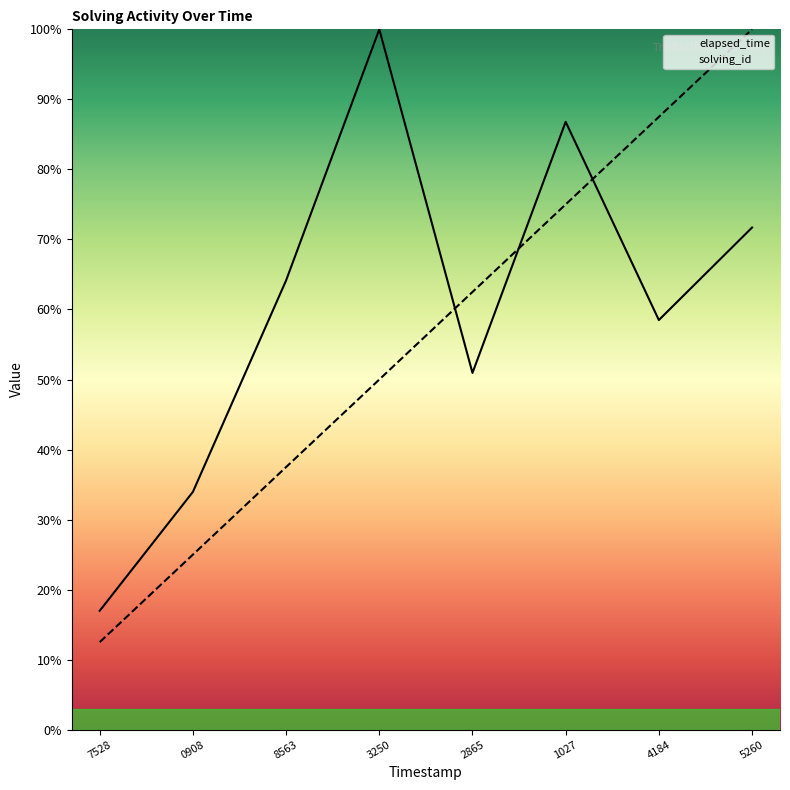

What are all the series names shown in the legend?

solving_id, elapsed_time